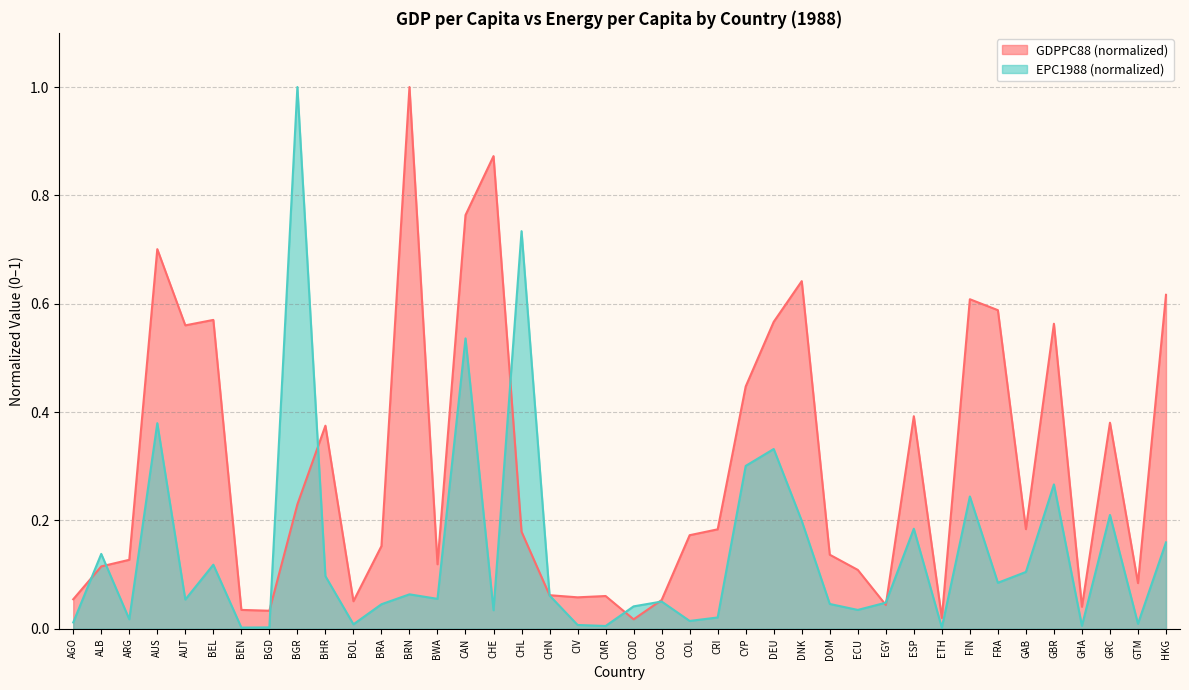

At which category does GDPPC88 reach its first local peak?

AUS